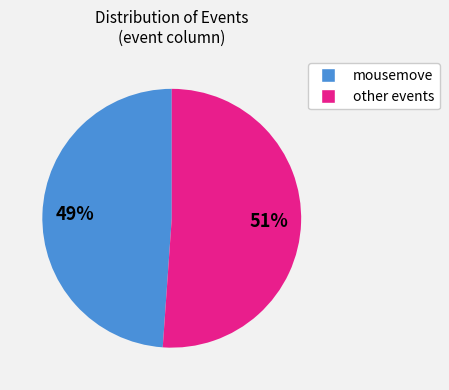

Is there any slice that represents more than half of the pie?

Yes